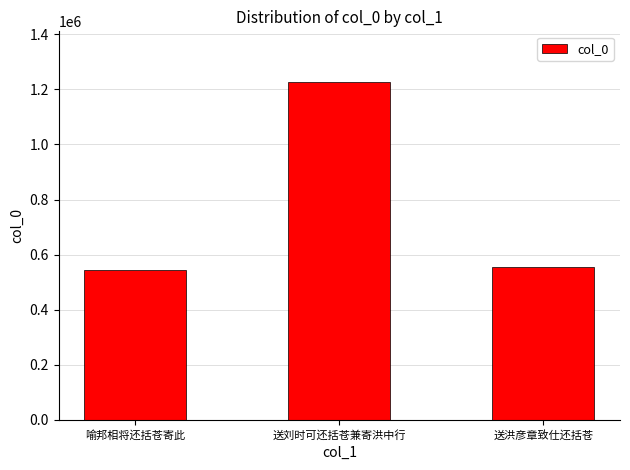

What is the value of the 2nd bar from the left?

1226942